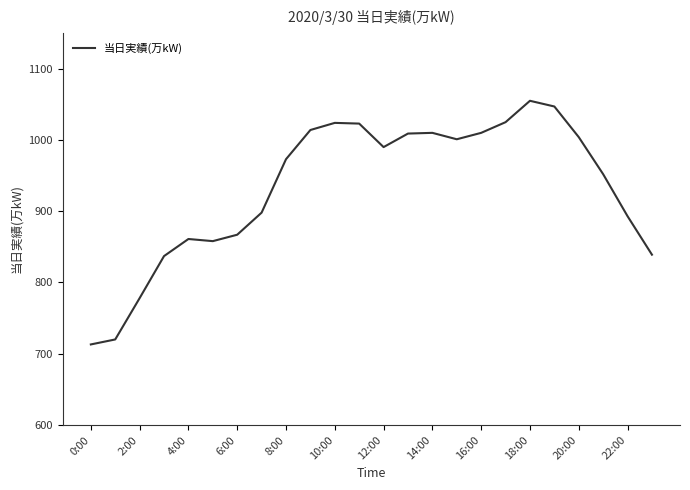

How many lines are shown in the chart?

1